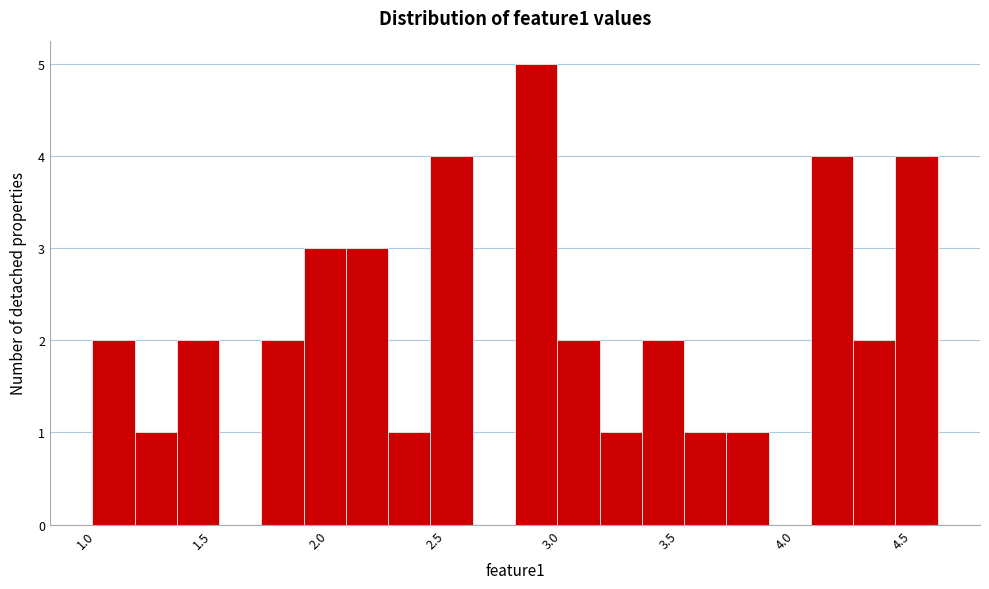

Read against the x-axis, roughly where is the centre of the tallest bar?

2.95